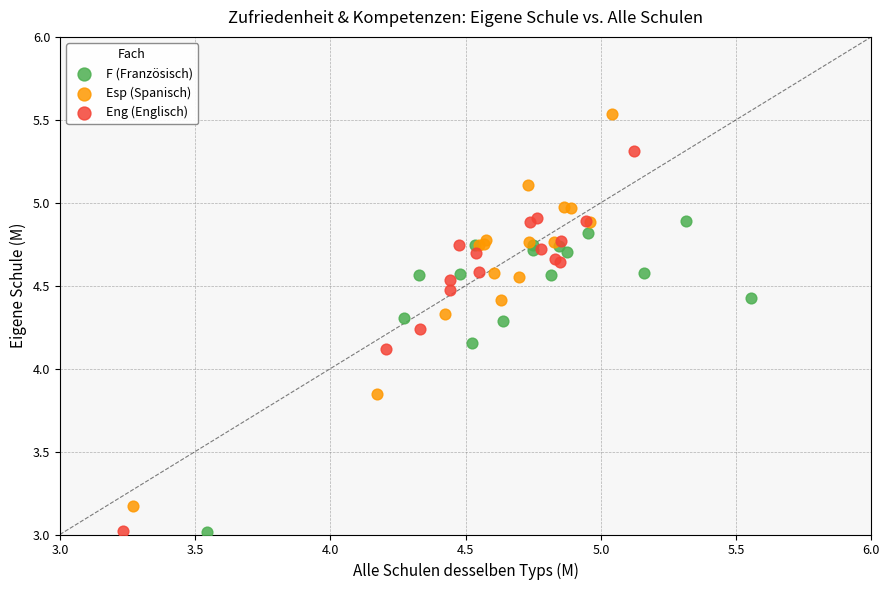

Which series has the widest spread of Y values?

Esp (Spanisch)